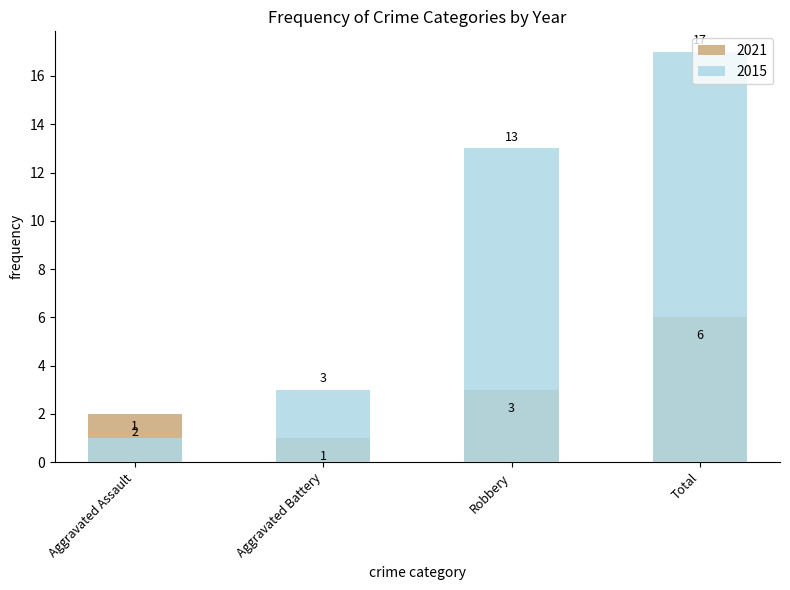

How many bars are there in each group?

2